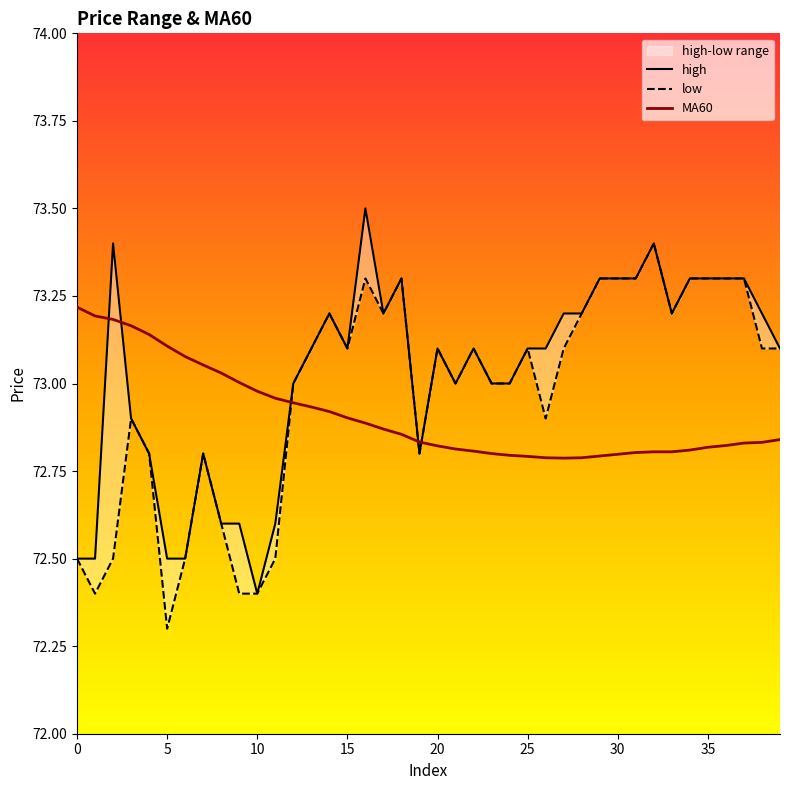

Rank the series by their average value, from highest to lowest.

high, low, MA60